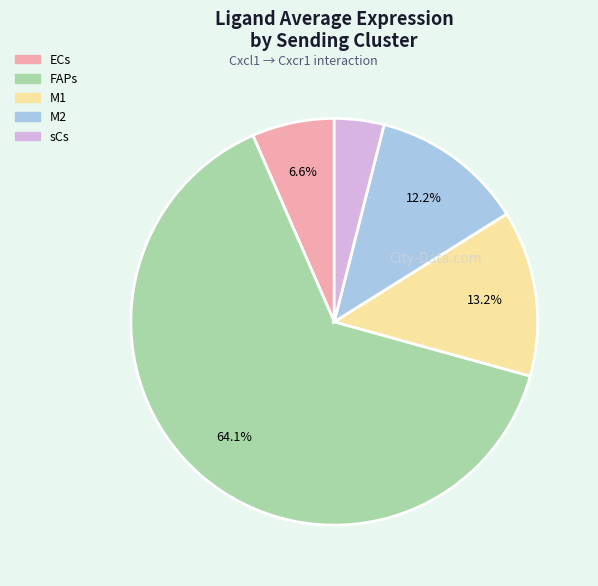

What percentage is NOT represented by M2?

87.8%